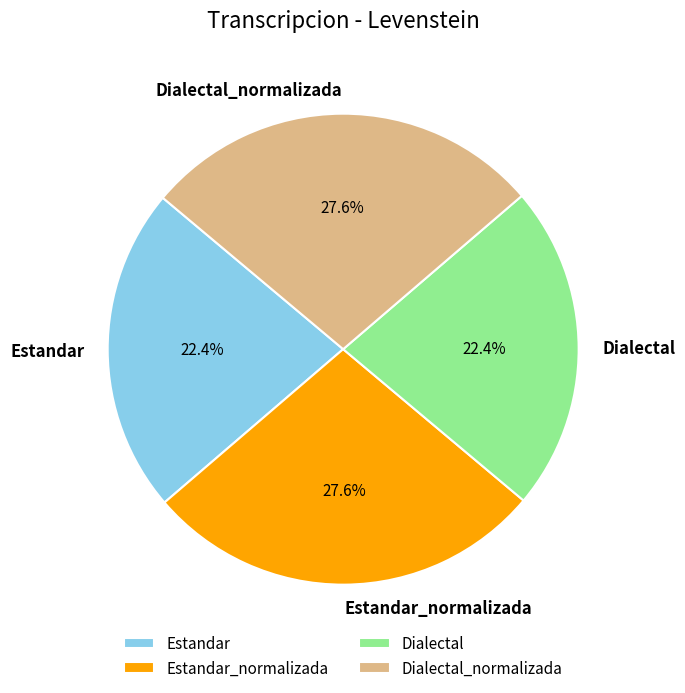

Does Dialectal account for over 50% of the chart?

No